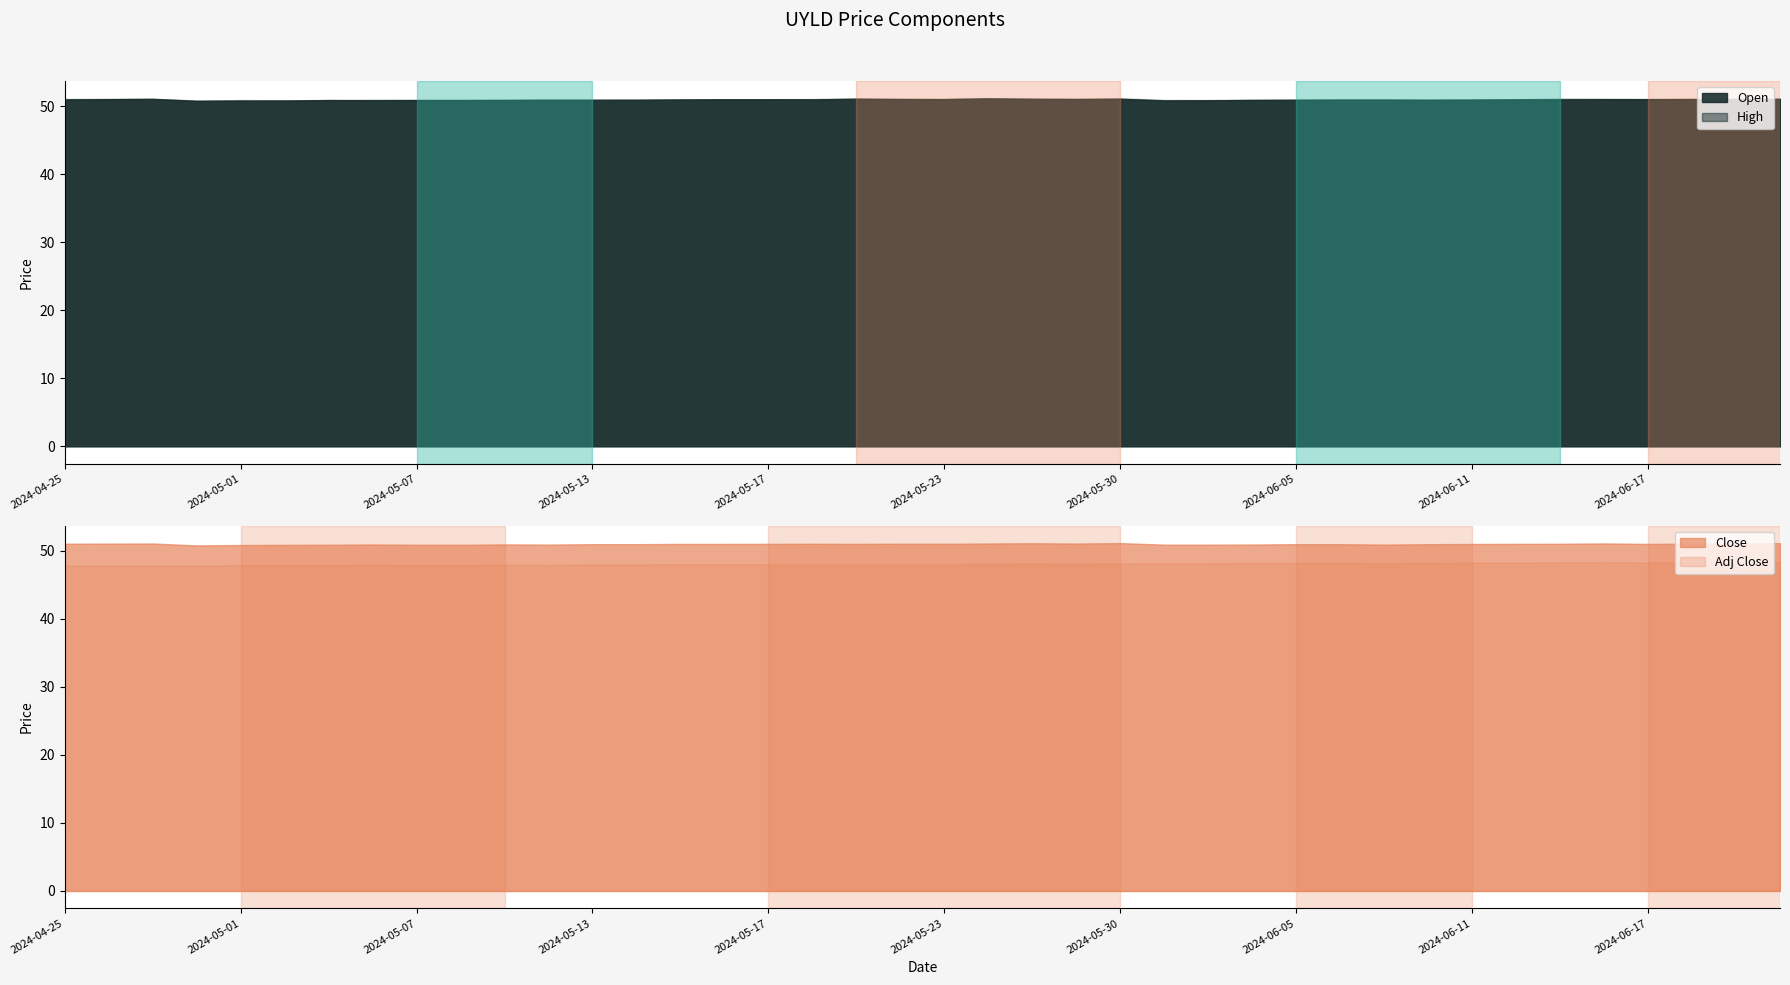

What position from the left is 2024-06-14?

36